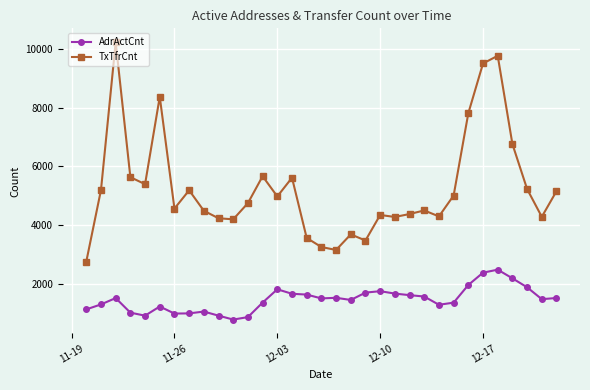

List the series in order of their overall mean, highest first.

TxTfrCnt, AdrActCnt